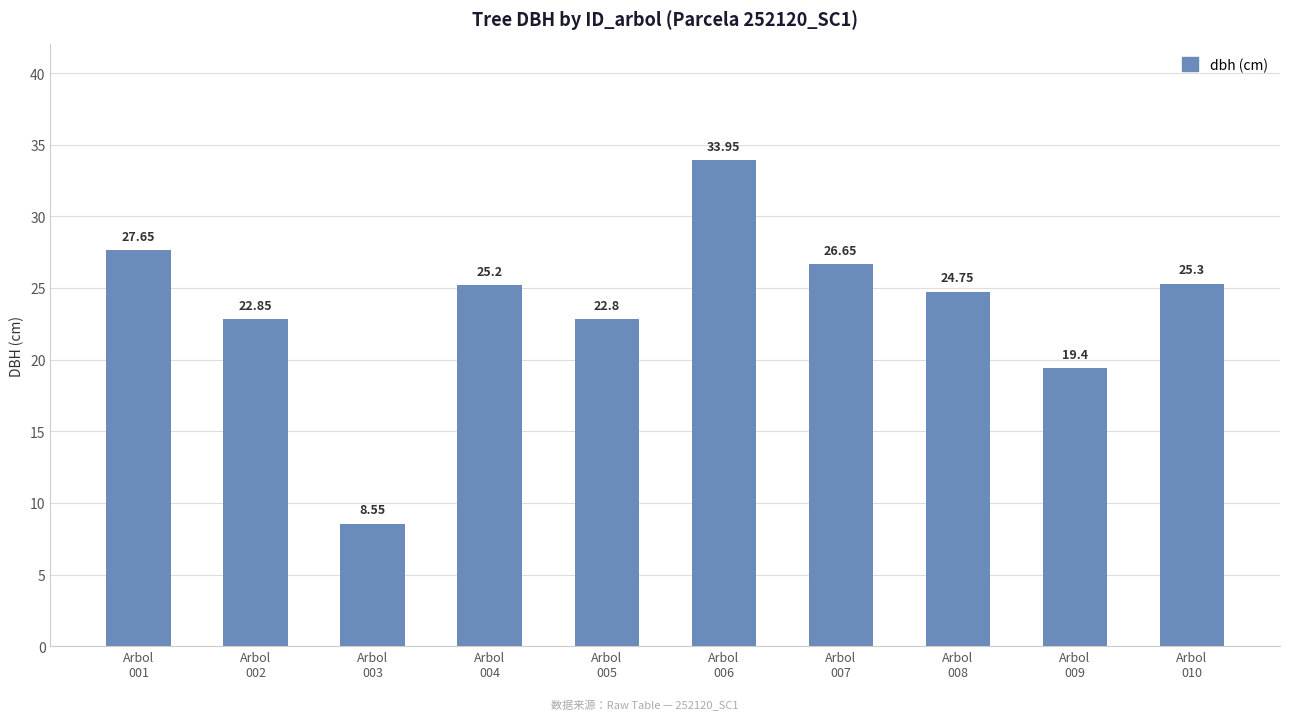

What is the difference between the maximum and minimum values?

25.4